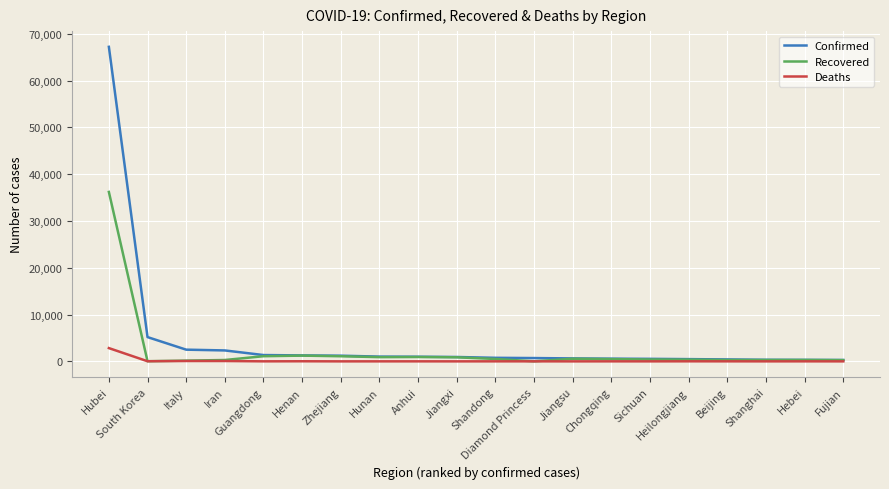

What is the sum of the Recovered values at Iran and Heilongjiang?

657